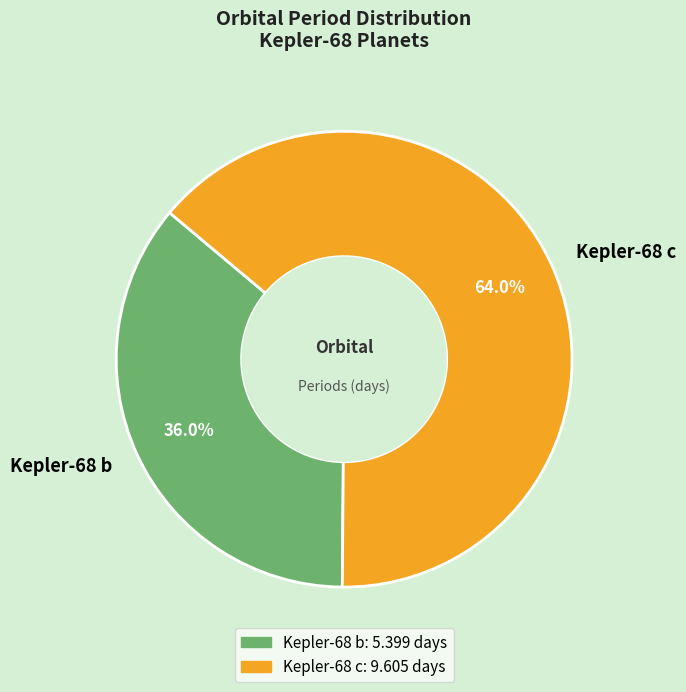

Is it true that Kepler-68 c is 64% of the pie?

True